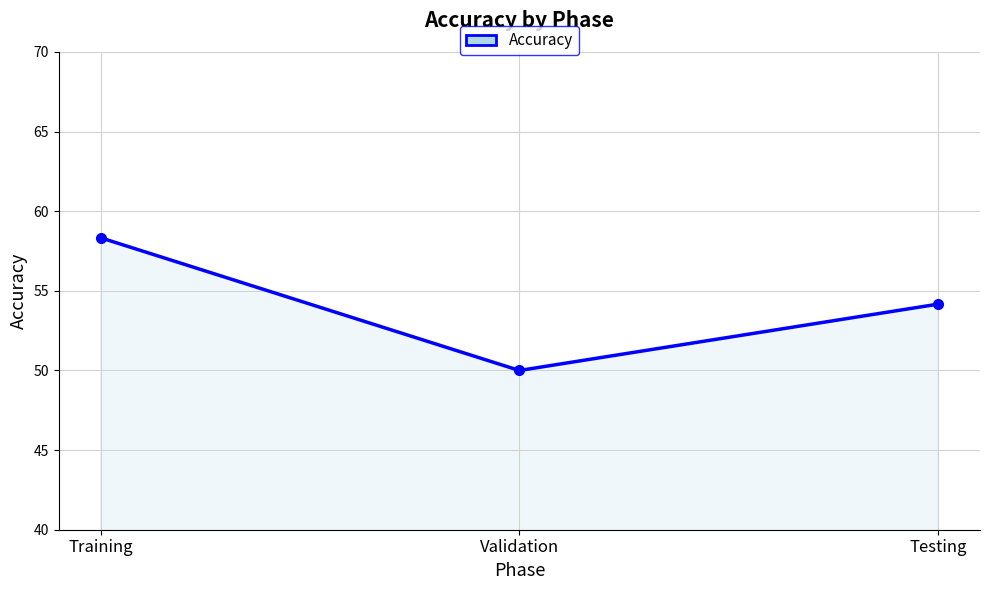

Approximately how many times larger is the value at Training compared to Testing?

1.1